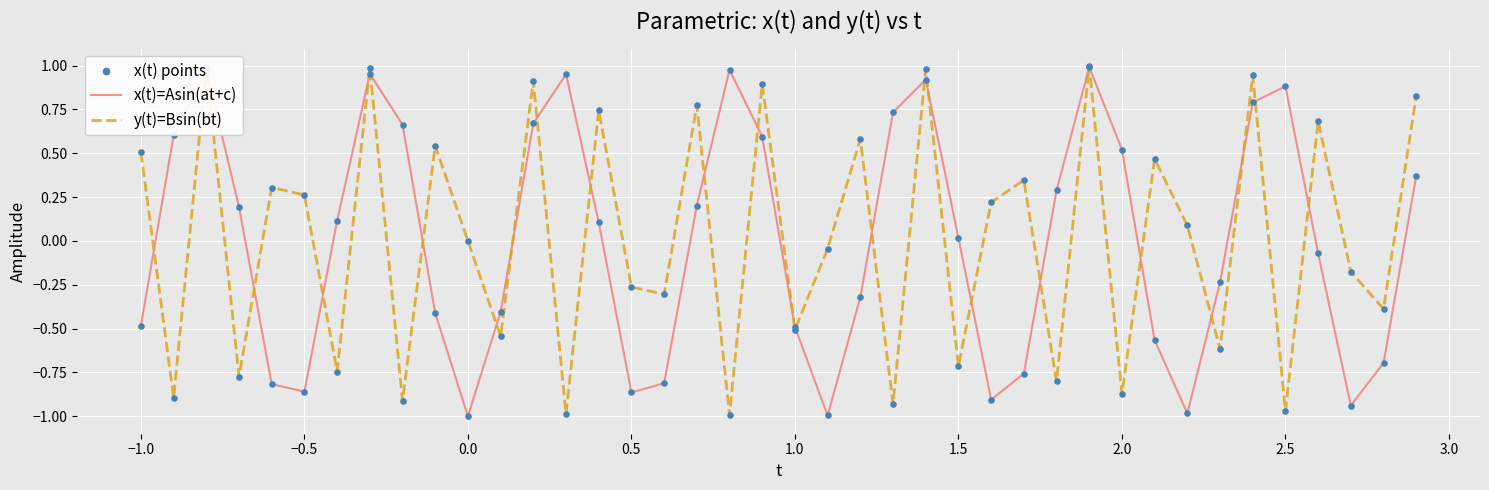

Which series has the largest total across all categories?

y(t)=Bsin(bt)